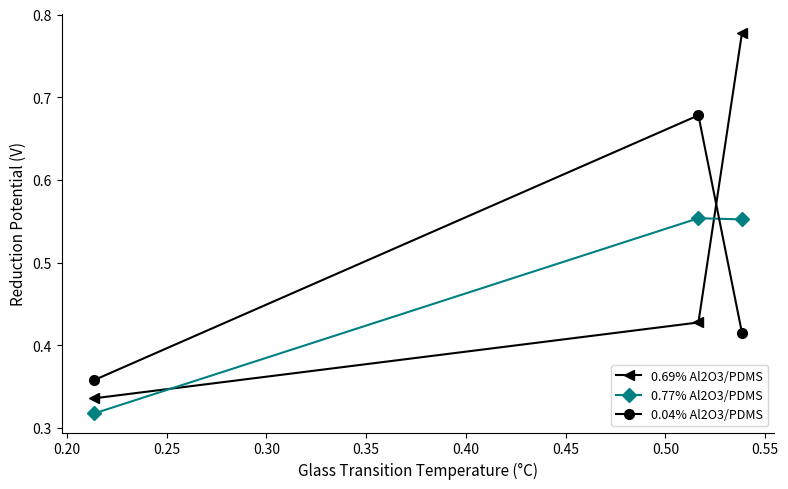

How many 0.69% Al2O3/PDMS values are between 0 and 1?

3